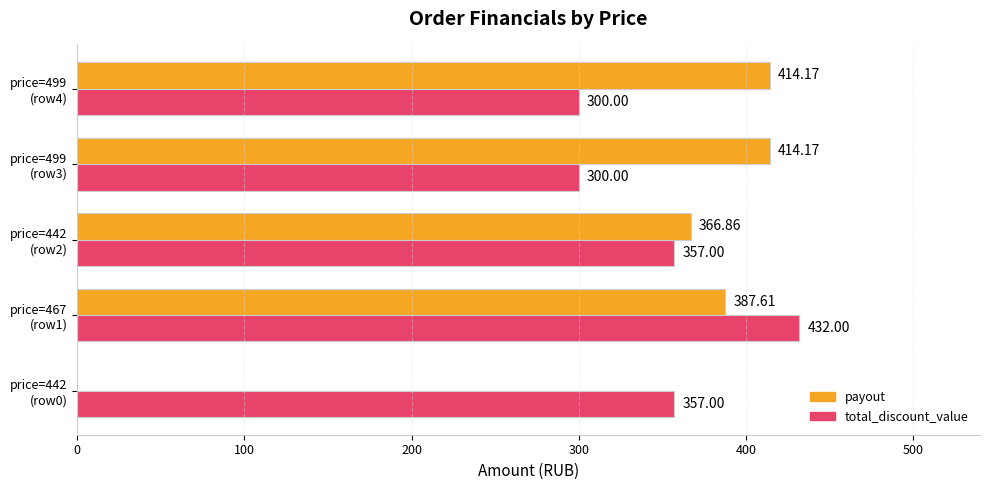

At which category is the sum across all series the highest?

price=467
(row1)